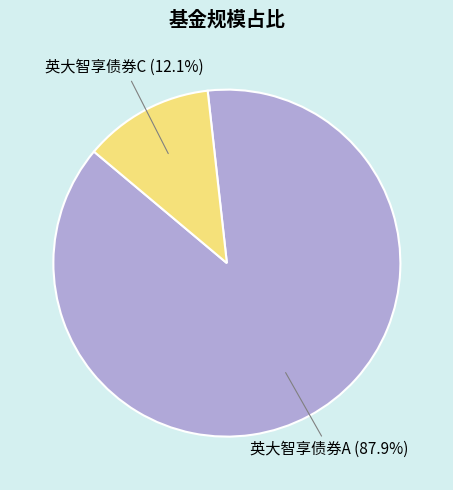

Is there a majority slice in this chart?

Yes